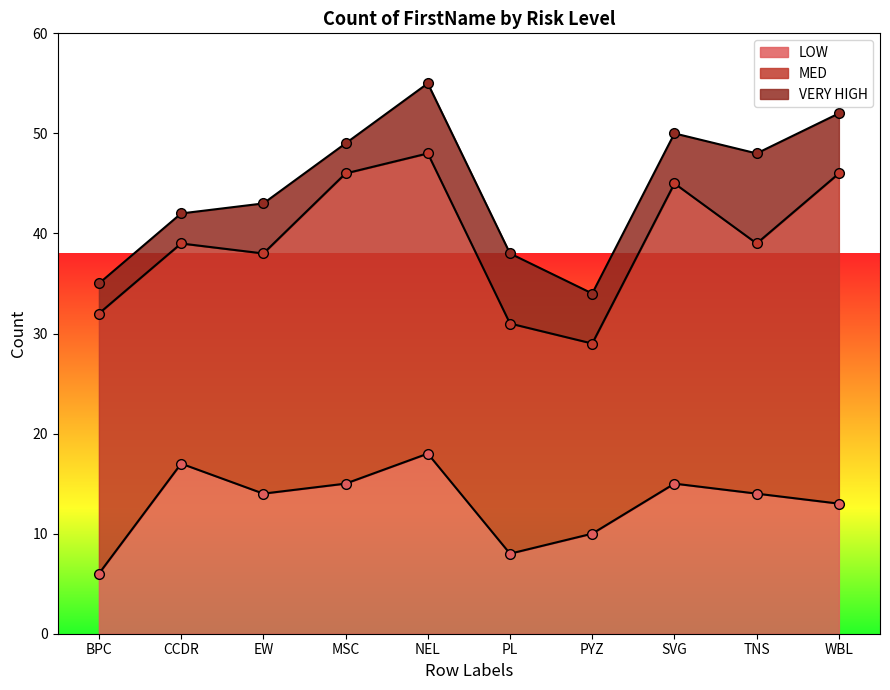

At which category does VERY HIGH reach its first local peak?

EW